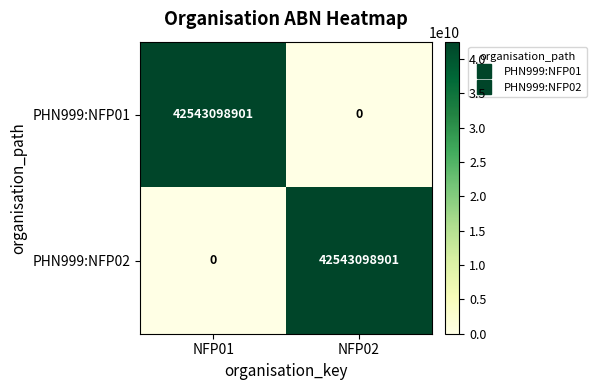

At which label does PHN999:NFP02 reach its peak?

NFP02